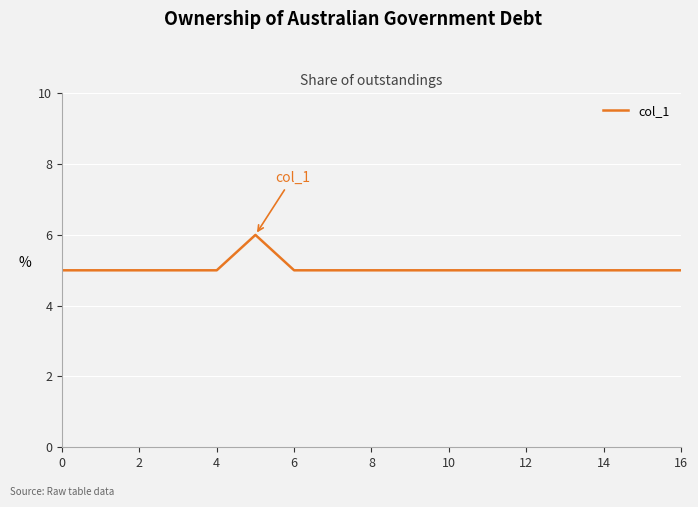

Reading left to right, extract all data points from this chart.

5	5	5	5	5	6	5	5	5	5	5	5	5	5	5	5	5